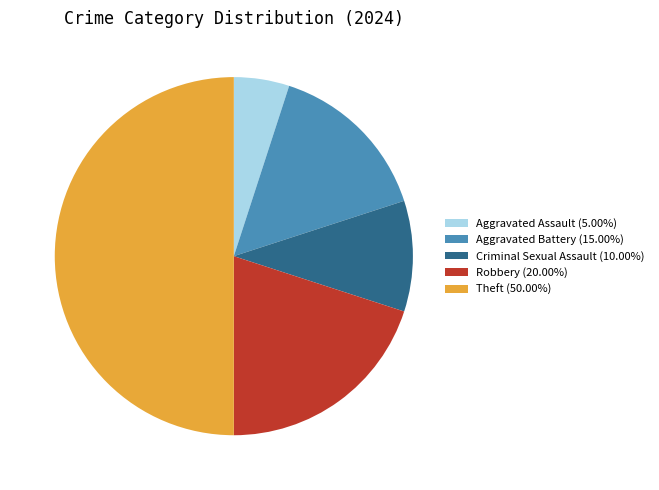

Does Aggravated Battery (15.00%) represent more than half of the total?

No